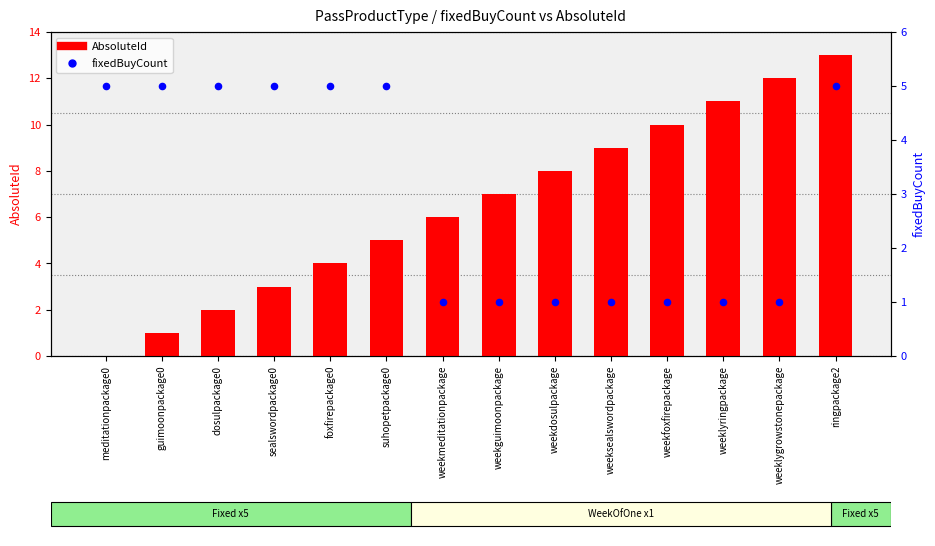

What is the total value across all series at ringpackage2?

18